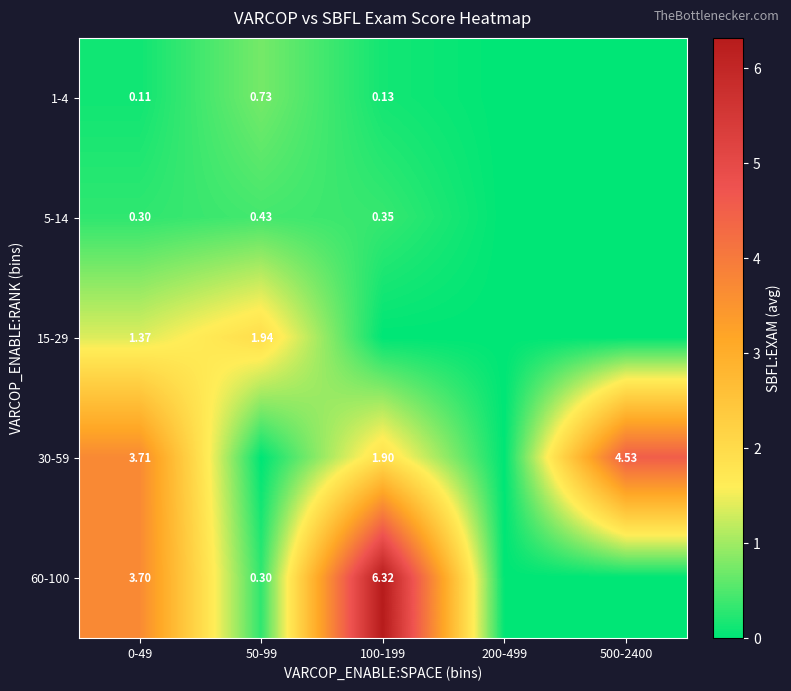

Count the 1-4 values in the range 0 to 1.

5